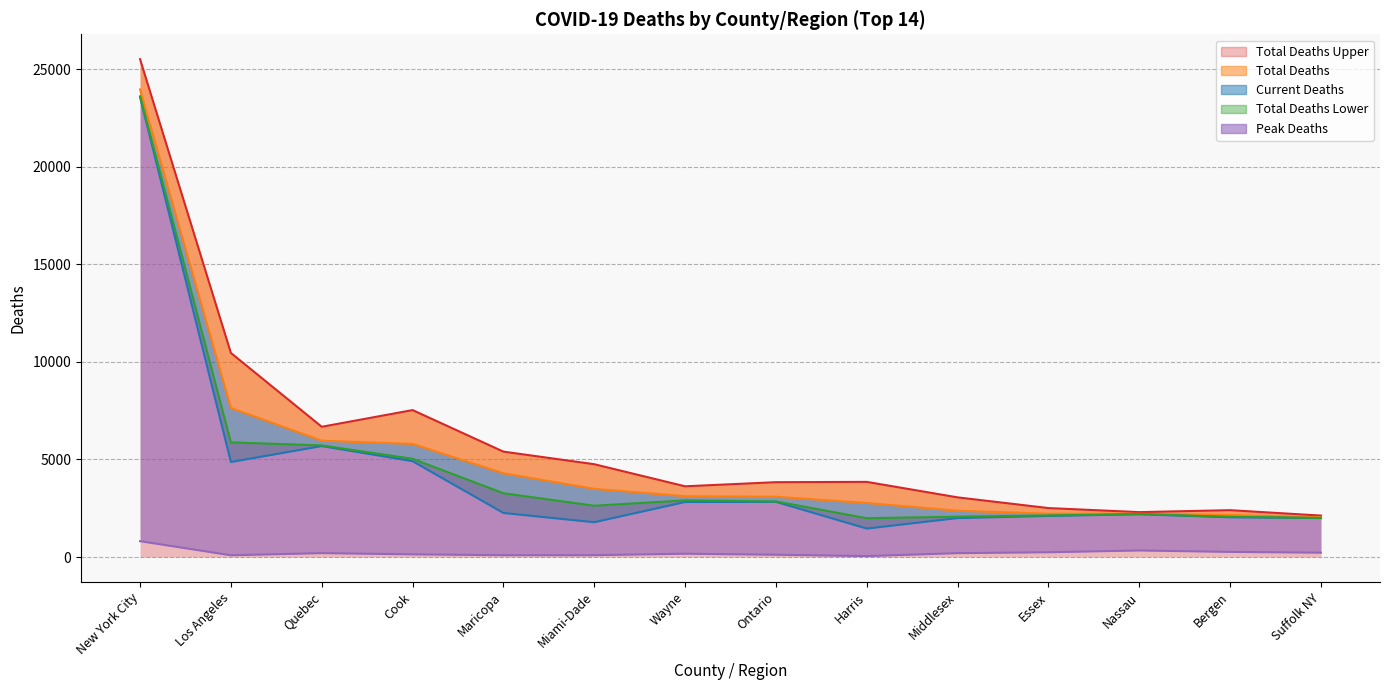

Is it true that peak_deaths equals 173 at Wayne?

True